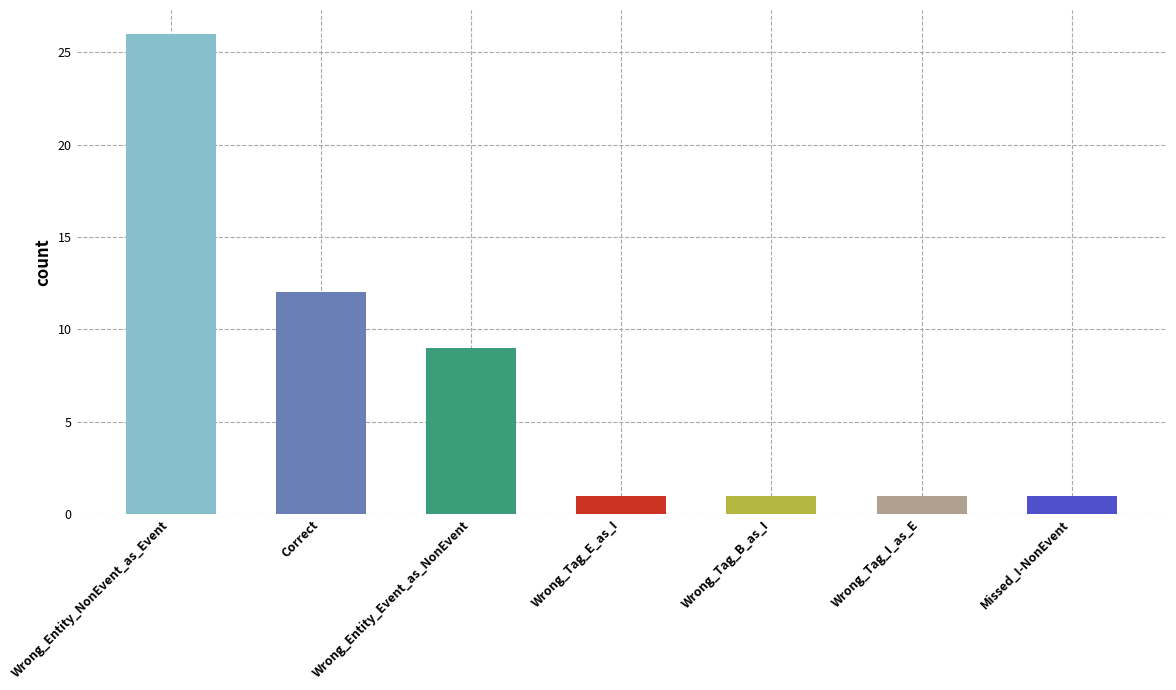

What is the average value?

7